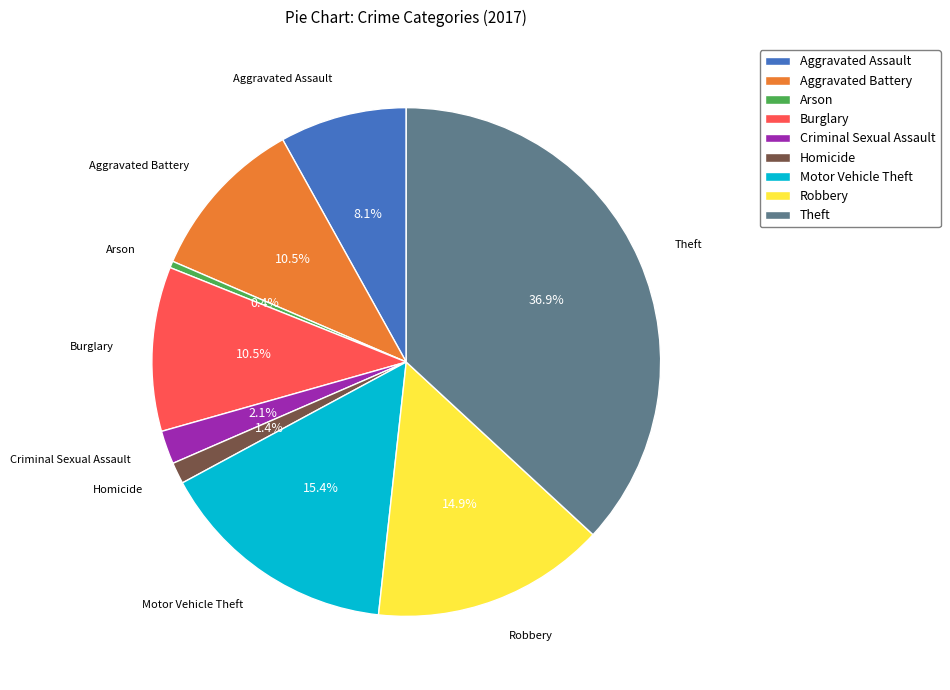

The Arson slice represents 0% of the pie. True or false?

True